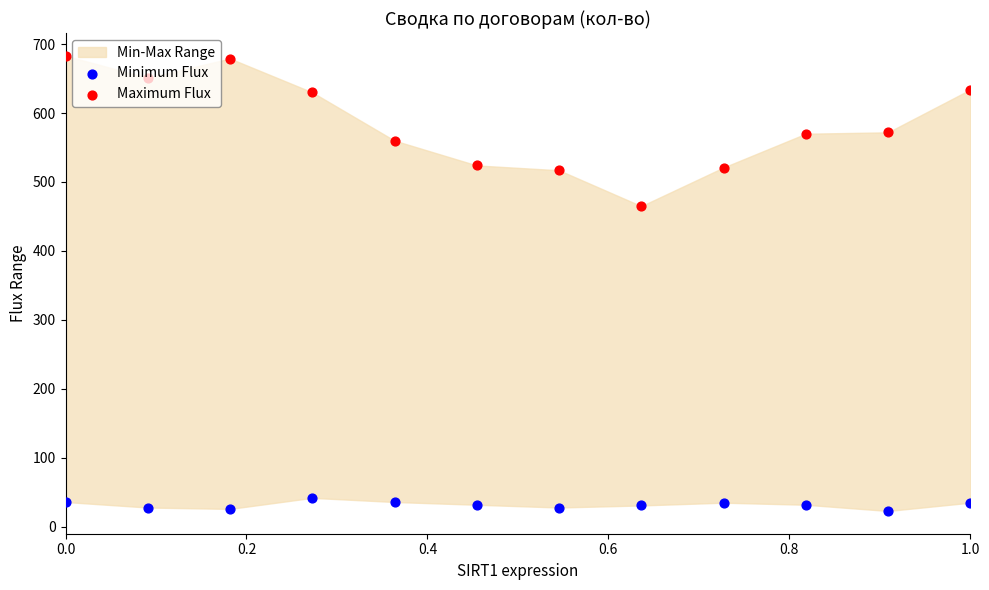

Which series reaches the maximum Y coordinate?

Maximum Flux